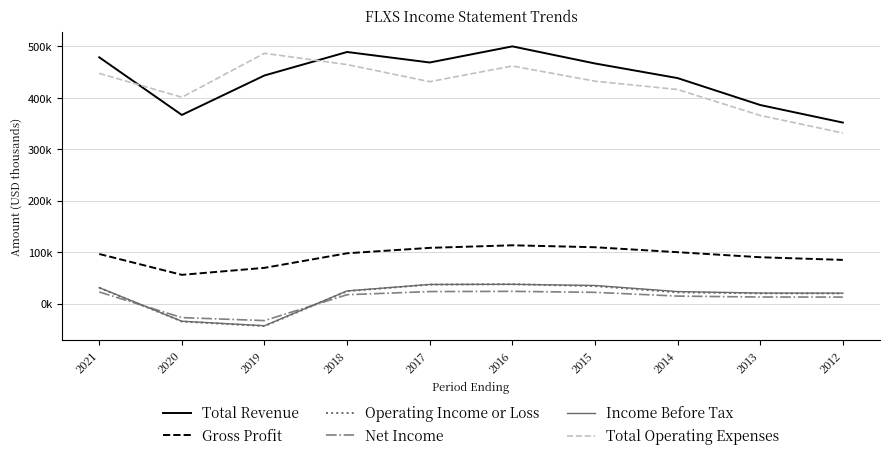

Does the chart display data point markers on the line(s)?

No